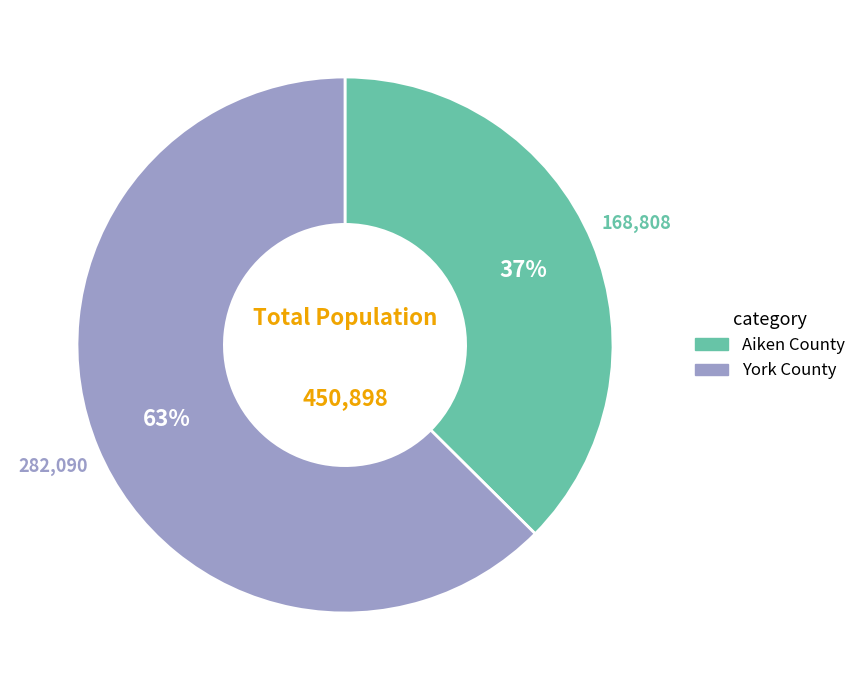

What percentage is the Aiken County slice, to the nearest percent?

37%